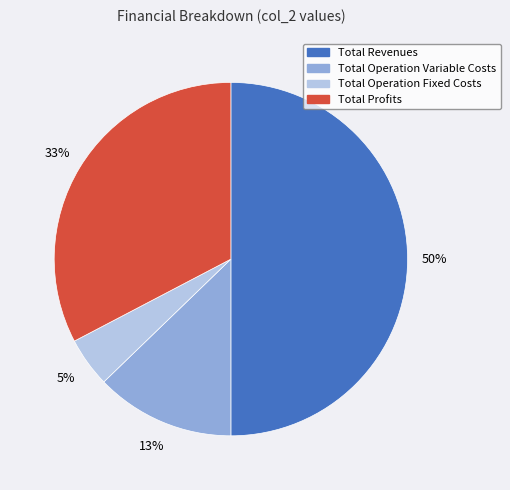

How many slices are in this pie chart?

4